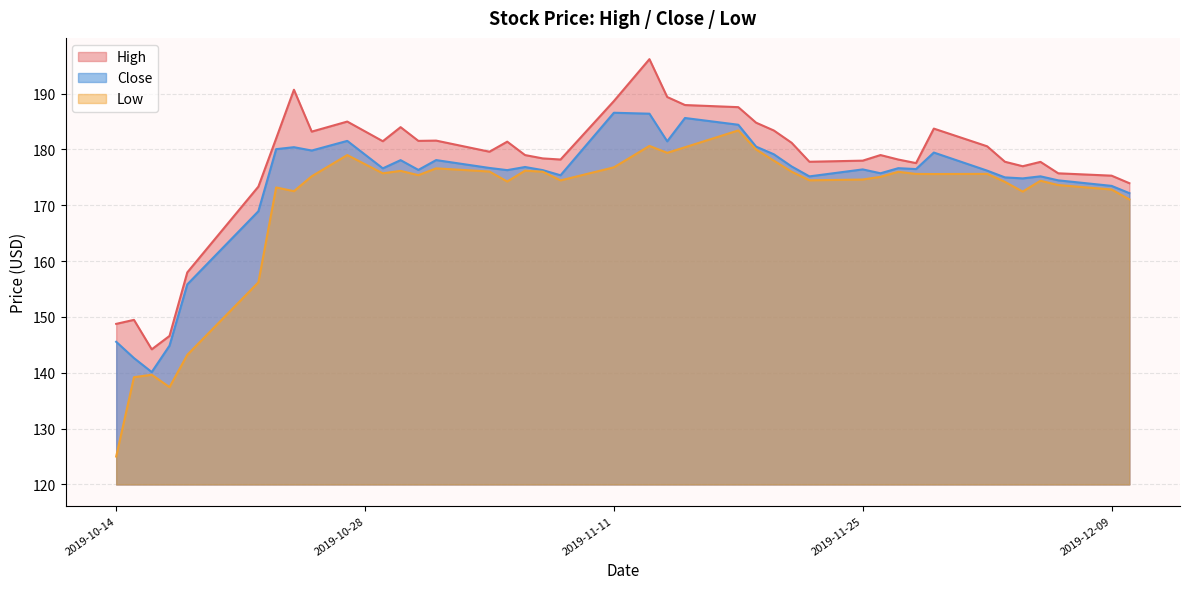

Between 2019-11-18 and 2019-12-03, which series saw the biggest shift?

High